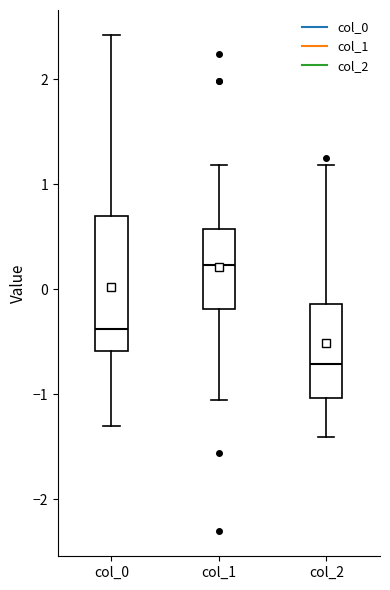

Reading left to right, transcribe this box plot: for each box, give where its median line is, the range the box spans, and where its two whiskers end, as read against the y-axis. The values are not printed on the chart, so give them approximately, as read against the axis.

col_0: median -0.4, box -0.6 to 0.7, whiskers -1.3 to 2.4
col_1: median 0.2, box -0.2 to 0.6, whiskers -1.1 to 1.2
col_2: median -0.7, box -1.0 to -0.1, whiskers -1.4 to 1.2